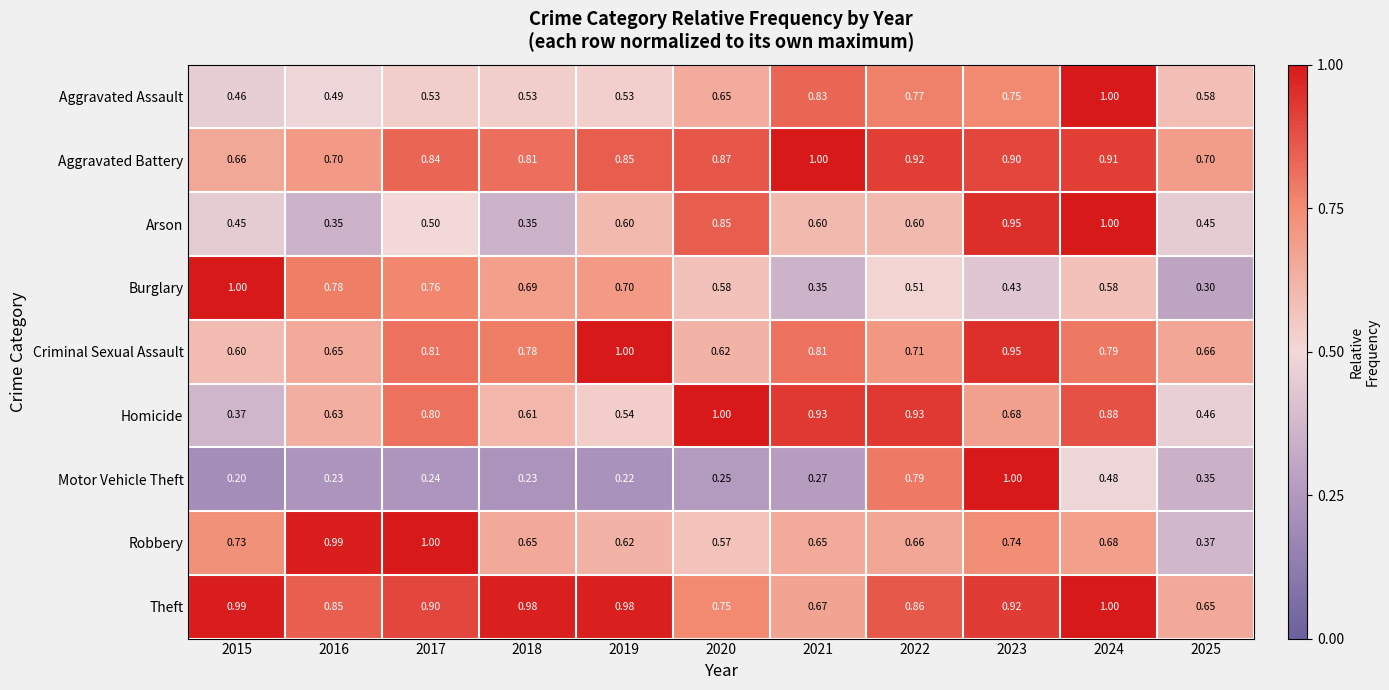

Which series changed the most between 2016 and 2017?

Homicide